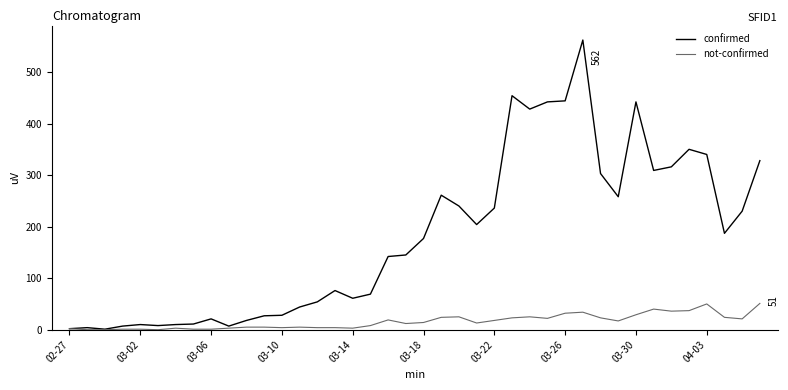

What is the difference between the second highest and minimum values in the confirmed series?

453